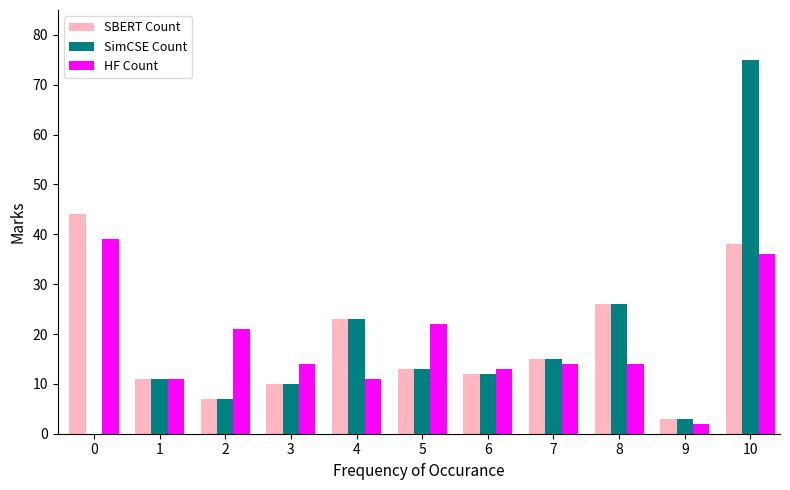

At which label is SimCSE Count closest to 37?

8